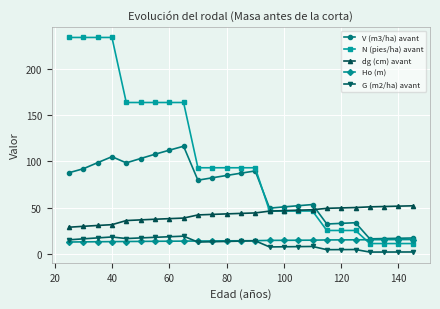

What are all the series names shown in the legend?

V (m3/ha) avant, N (pies/ha) avant, dg (cm) avant, Ho (m), G (m2/ha) avant